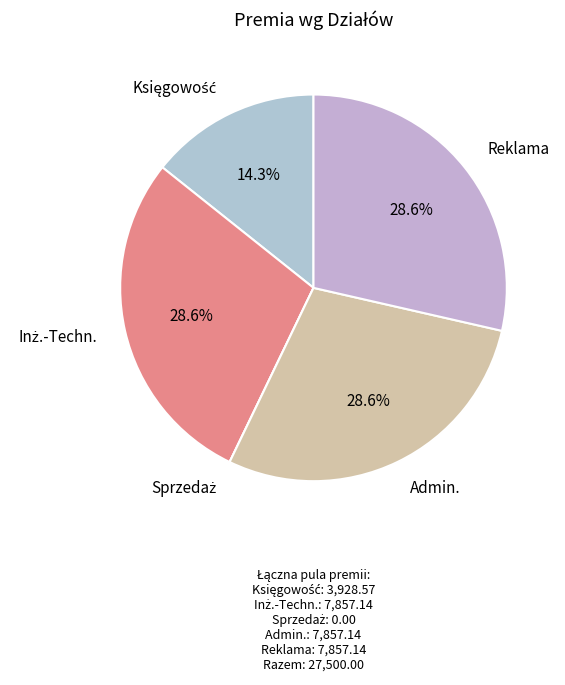

Is there any slice that represents more than half of the pie?

No